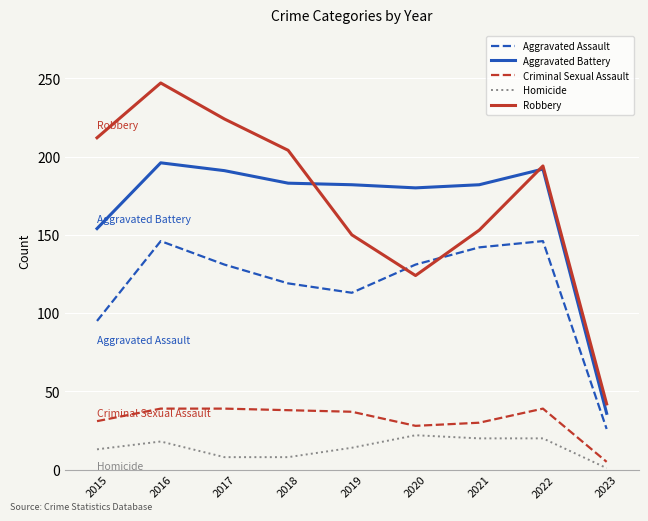

What is the difference between the second highest and second lowest values in the Aggravated Assault series?

51